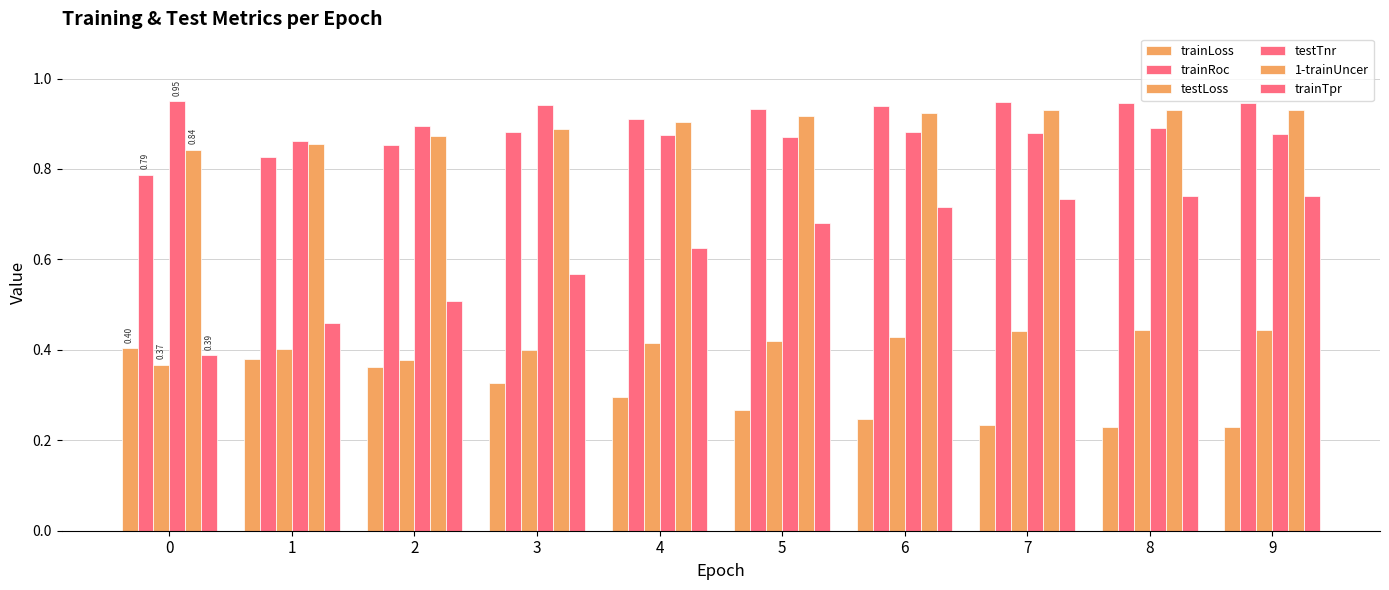

Count the number of data series in this chart.

6